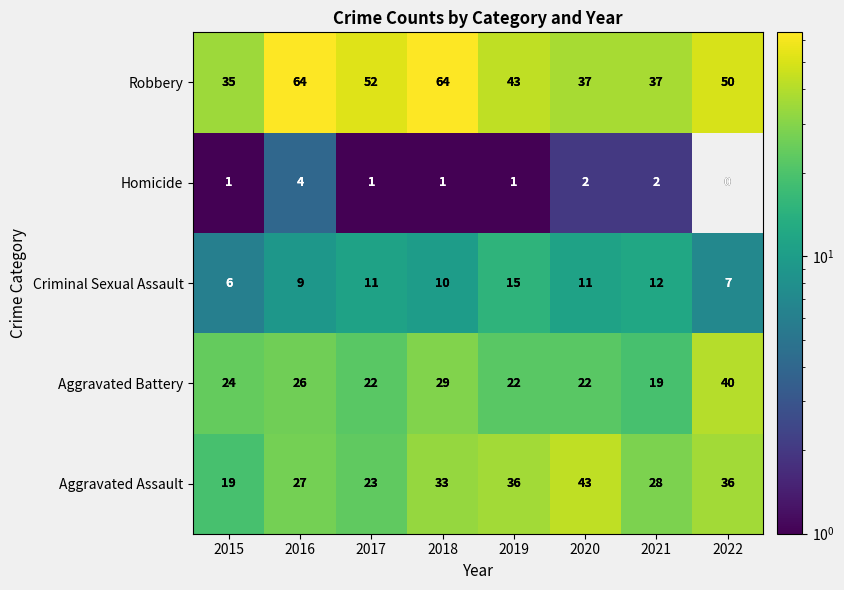

Rank the series by their maximum value, from highest to lowest.

Robbery, Aggravated Assault, Aggravated Battery, Criminal Sexual Assault, Homicide